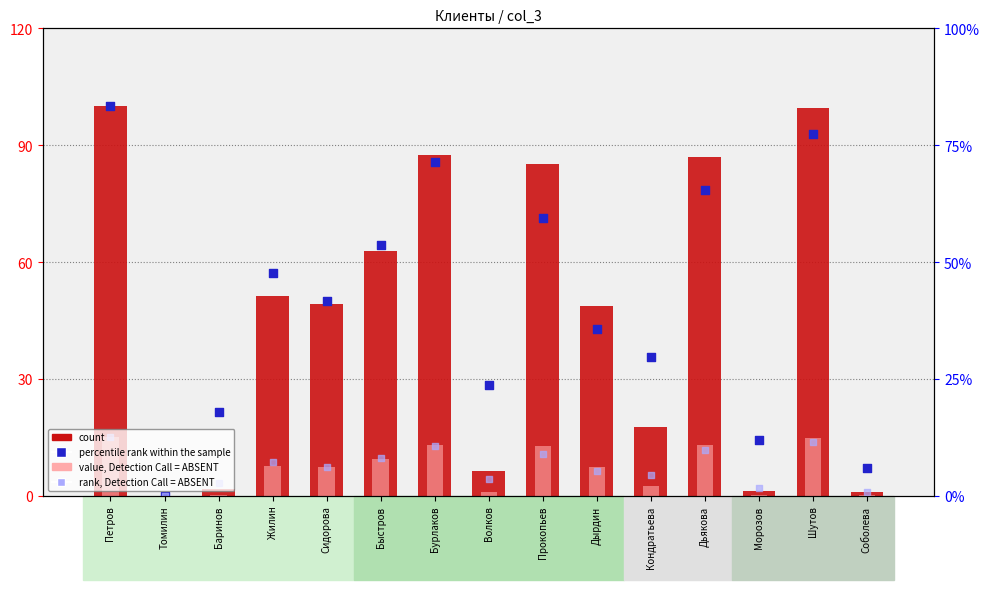

Which series has the widest spread of Y values?

count